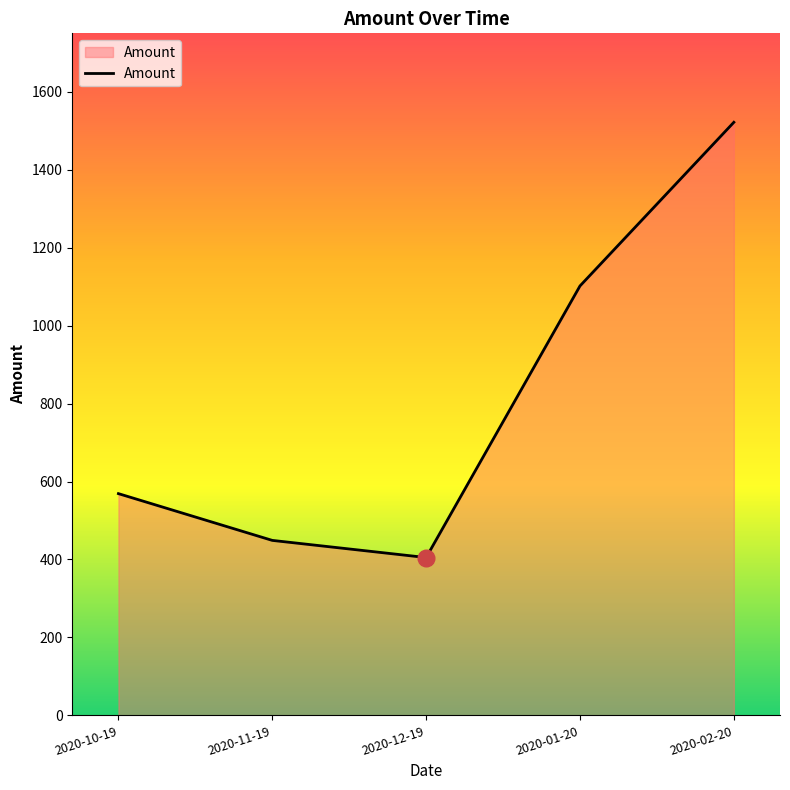

The value at 2020-11-19 is 449. True or false?

True